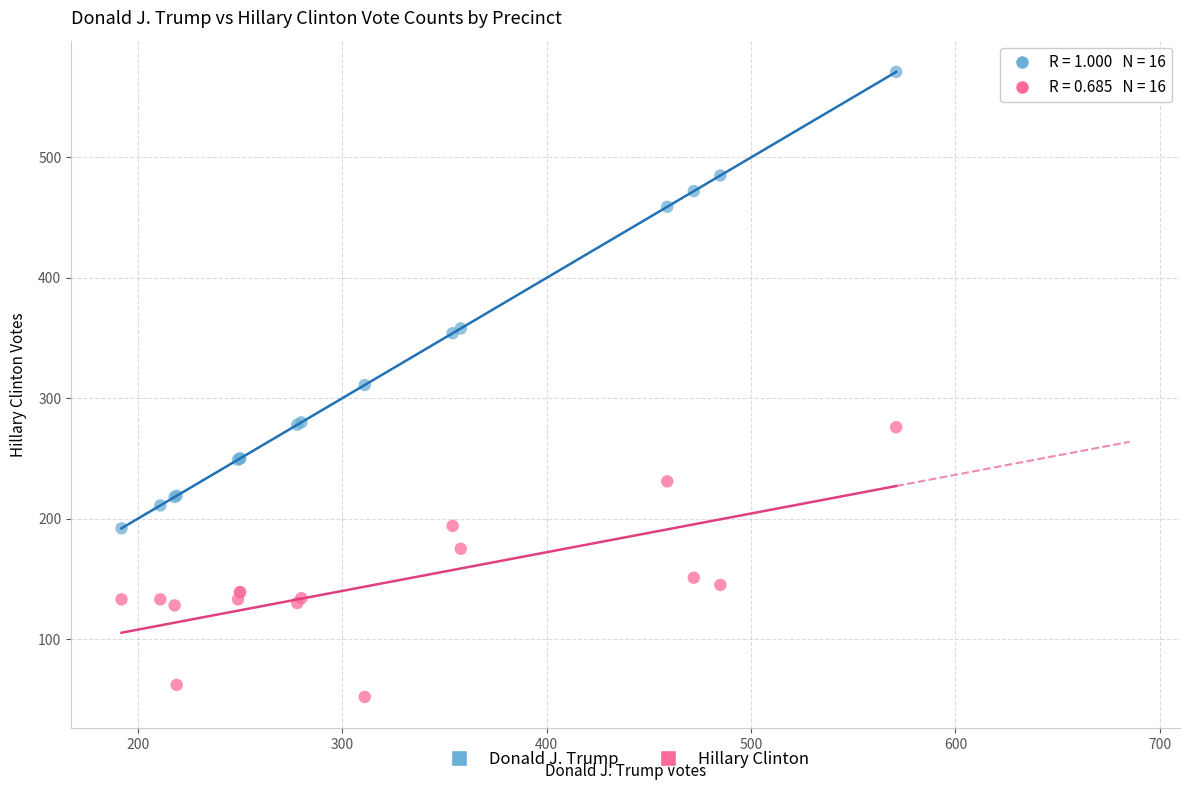

Which series reaches the maximum Y coordinate?

Donald J. Trump